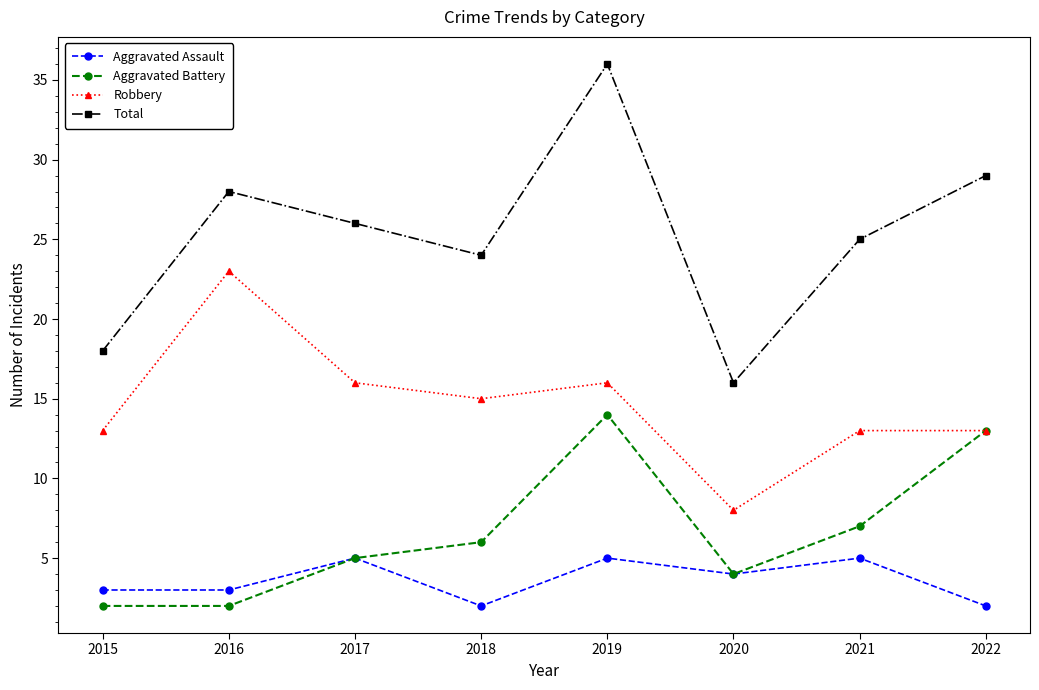

What is the sum of all Total values?

202